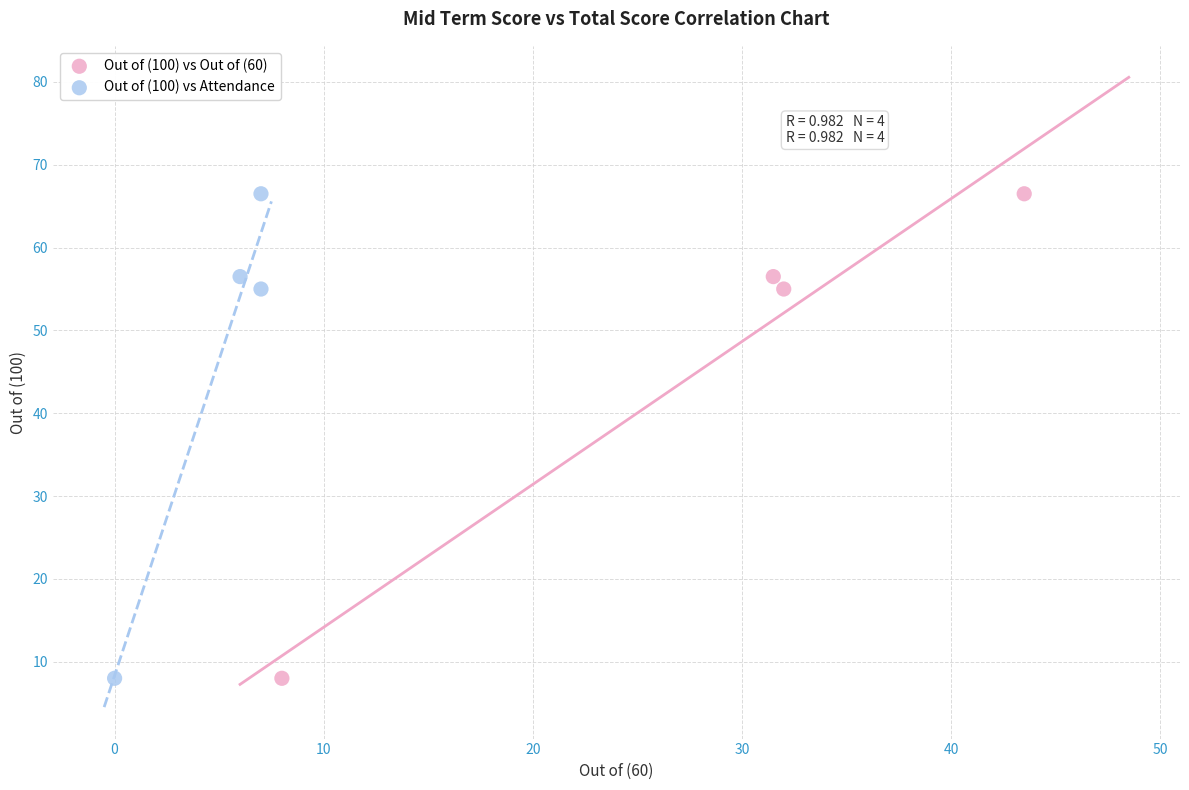

What are all the series names shown in the legend?

Out of (100) vs Out of (60), Out of (100) vs Attendance